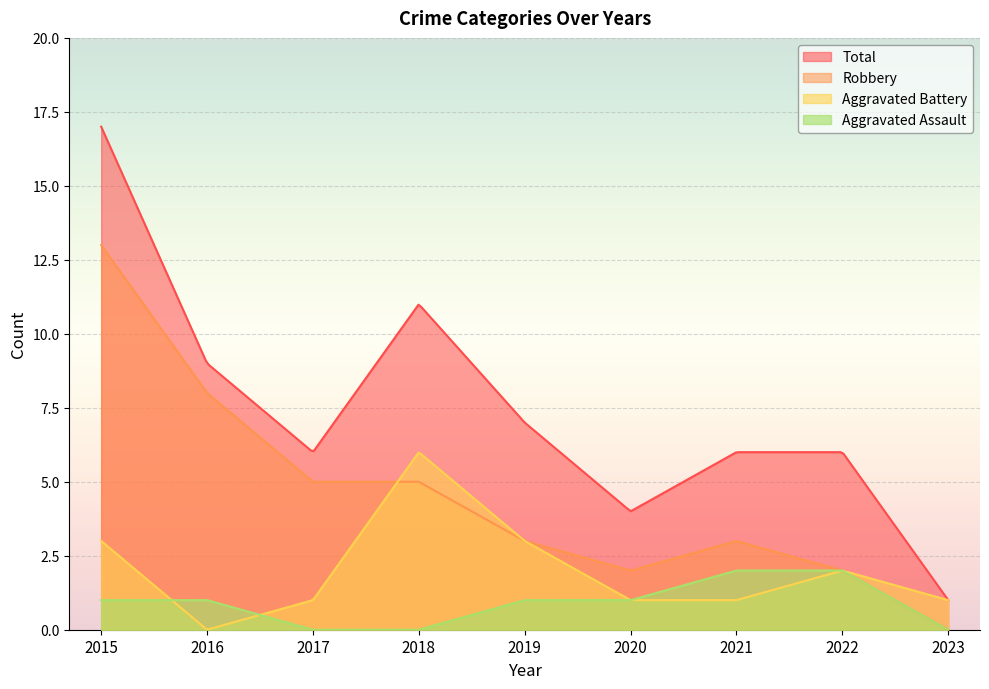

What is the value of the Total point at the 2nd from the left?

9